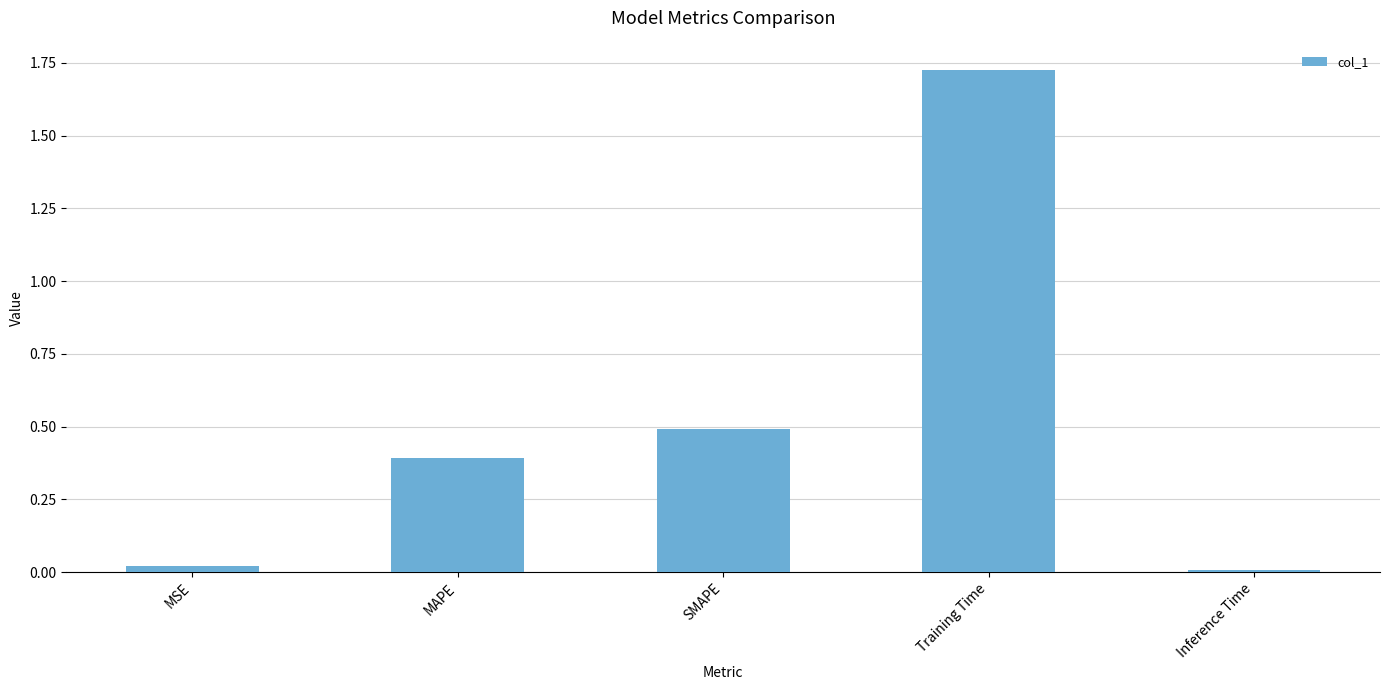

What is the change in value from MSE to Training Time?

+1.7